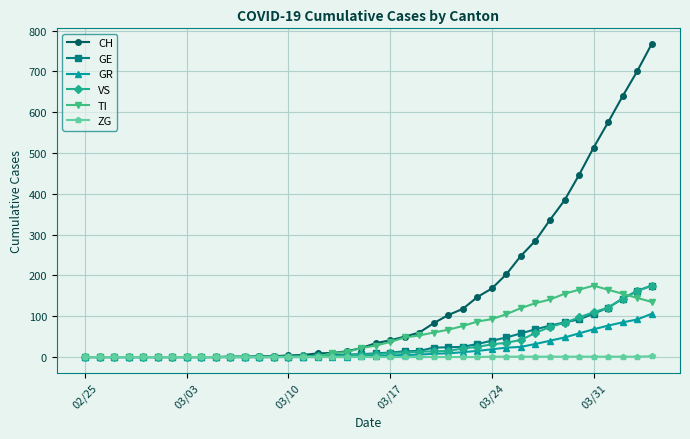

What is the maximum value shown in the chart?

767